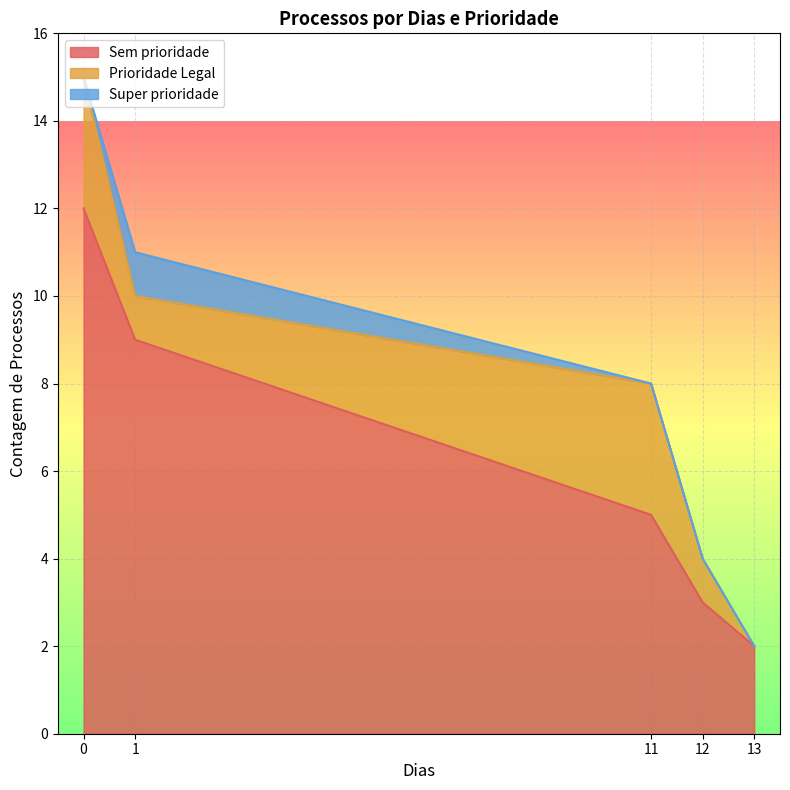

What is the maximum value for Sem prioridade?

12